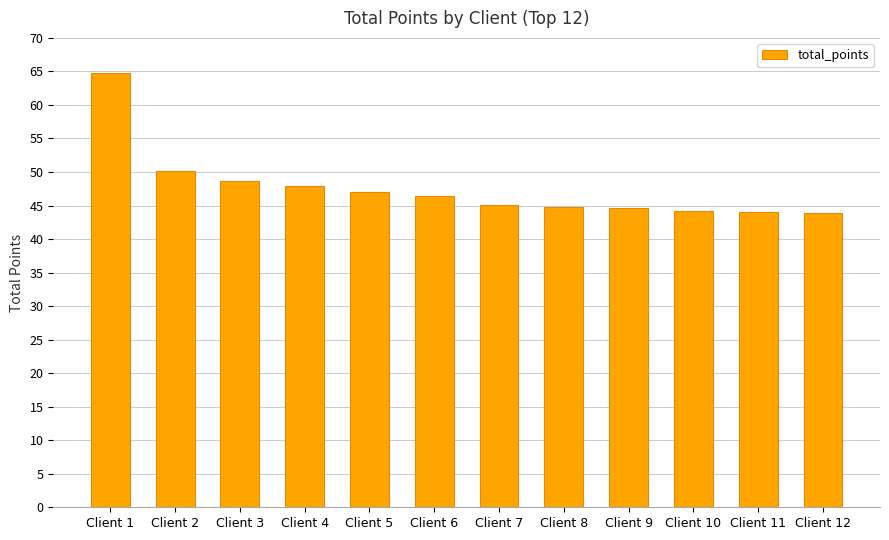

What is the difference between the values at Client 7 and Client 1?

19.8